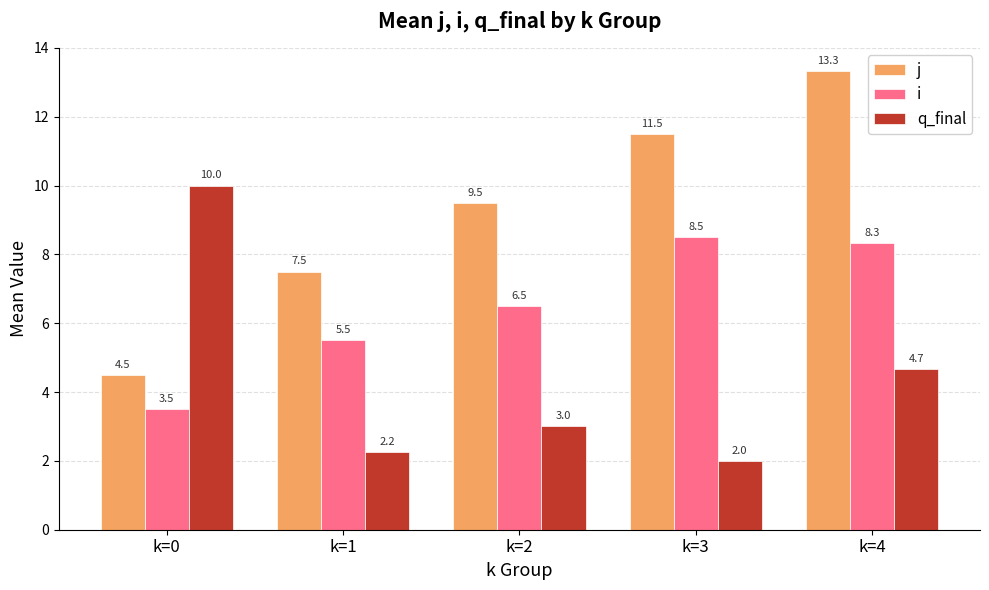

List the series in order of their peak value, lowest first.

i, q_final, j